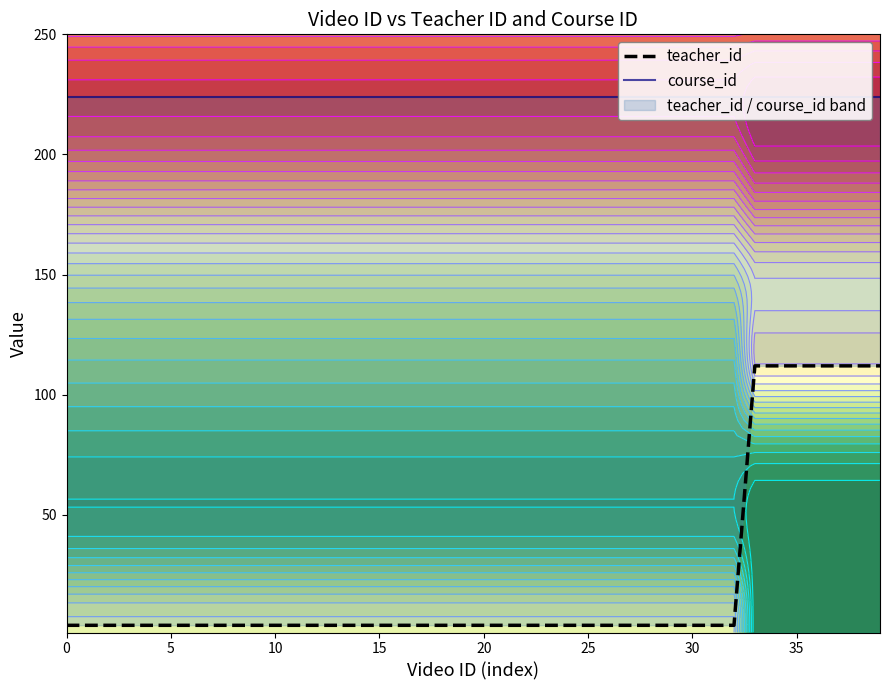

True or false: teacher_id has more than 2 points higher than both neighbors.

False